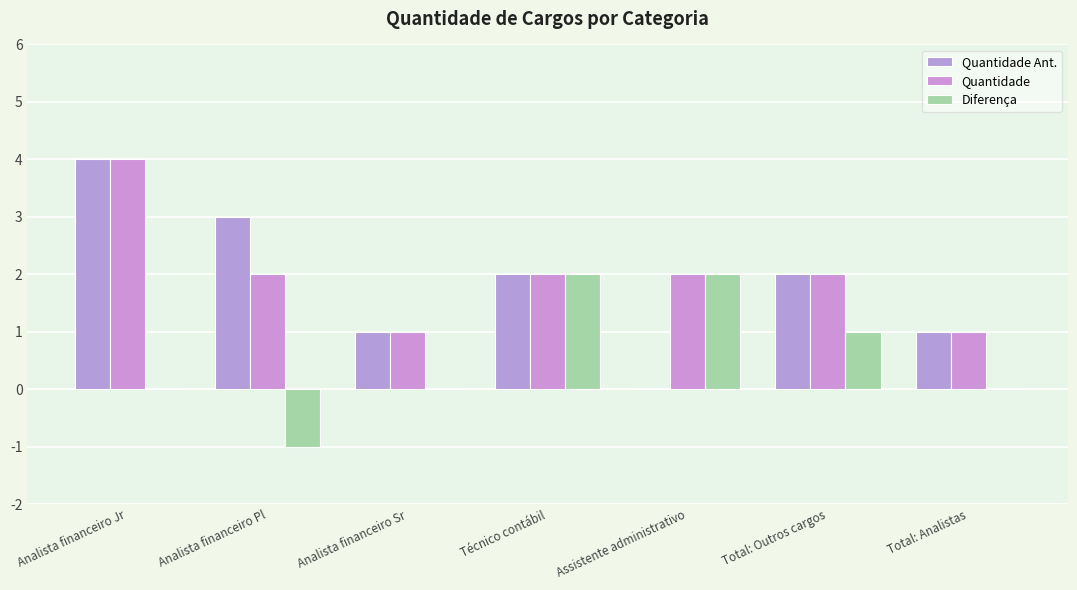

Reading left to right, transcribe all the data shown in this chart.

Quantidade Ant.: 4	3	1	2	0	2	1
Quantidade: 4	2	1	2	2	2	1
Diferença: 0	-1	0	2	2	1	0